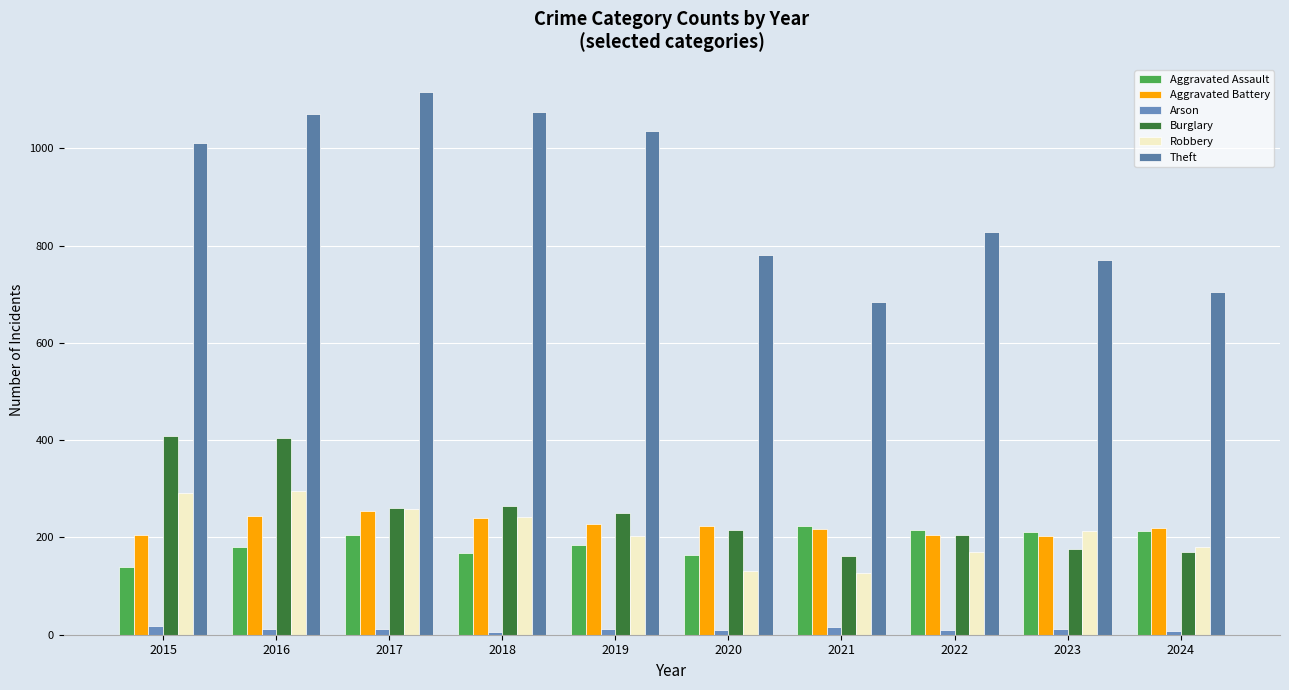

At which label is Robbery closest to 210?

2023